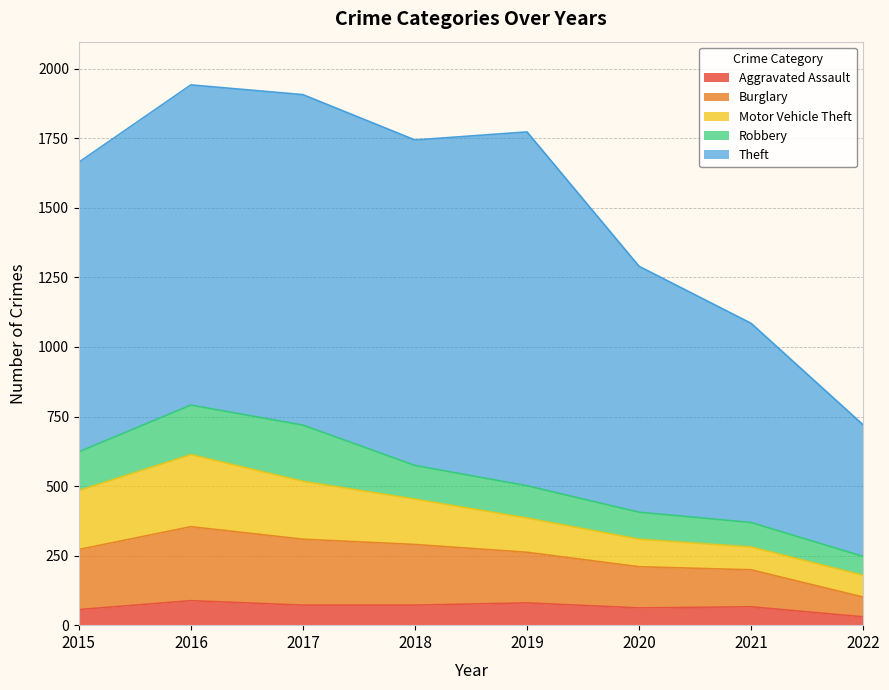

Reading right to left, what are all the values shown in this chart?

Aggravated Assault: 30	66	62	80	72	72	88	56
Burglary: 71	133	148	182	218	237	266	216
Motor Vehicle Theft: 78	82	99	123	163	208	259	212
Robbery: 68	88	97	116	121	202	178	139
Theft: 473	716	884	1272	1170	1188	1151	1041